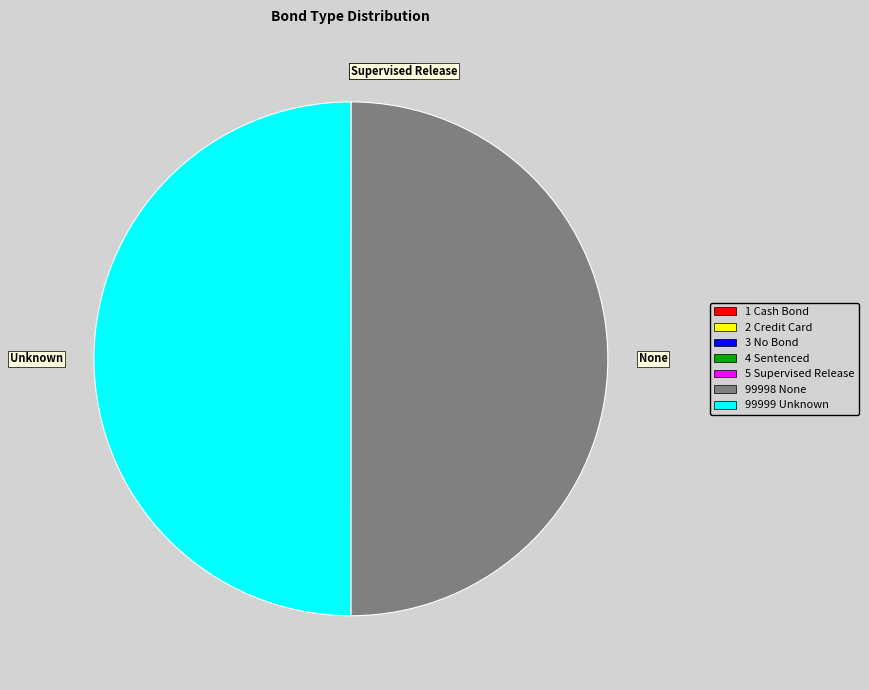

Is it true that None is 50% of the pie?

True